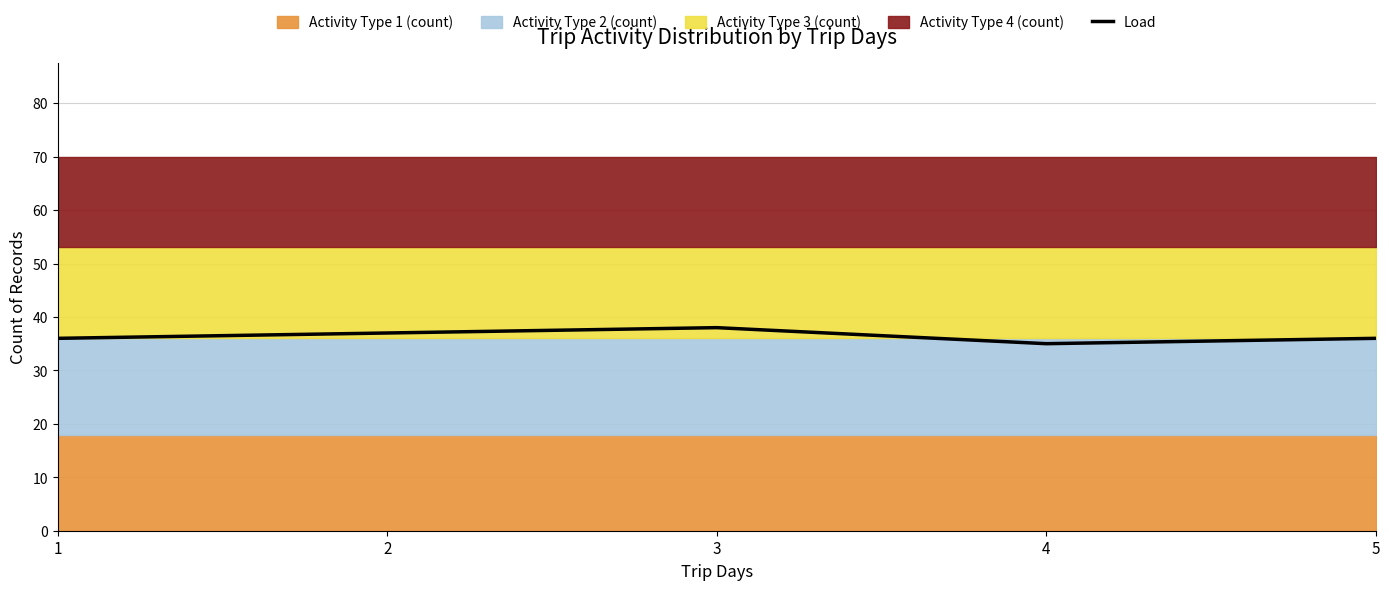

True or false: the data shows 35 at 4.

True